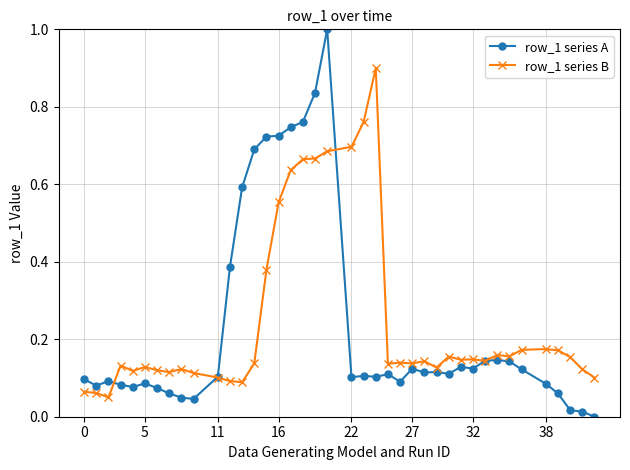

Which series has the largest range (max minus min)?

row_1 series A